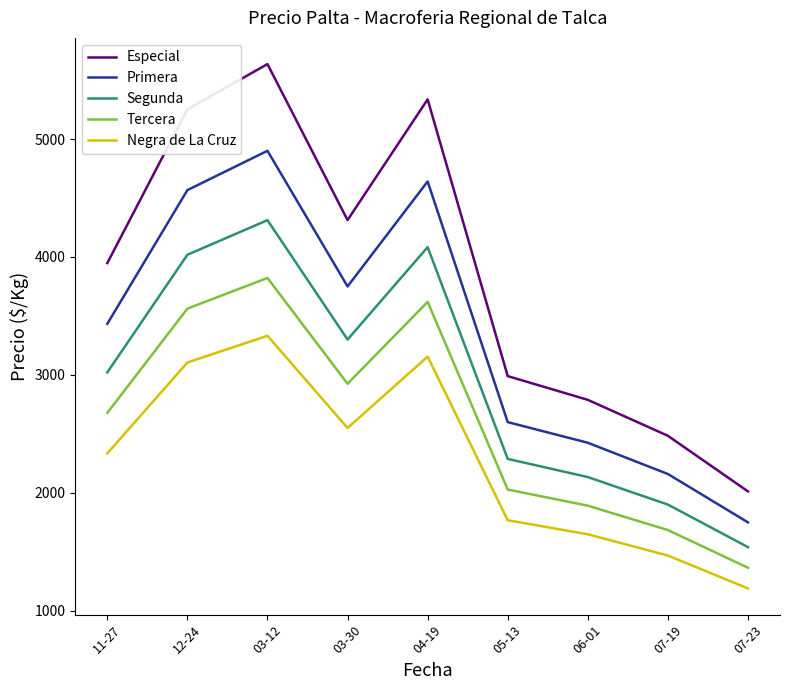

Rank the series at 12-24 from lowest to highest value.

Negra de La Cruz, Tercera, Segunda, Primera, Especial